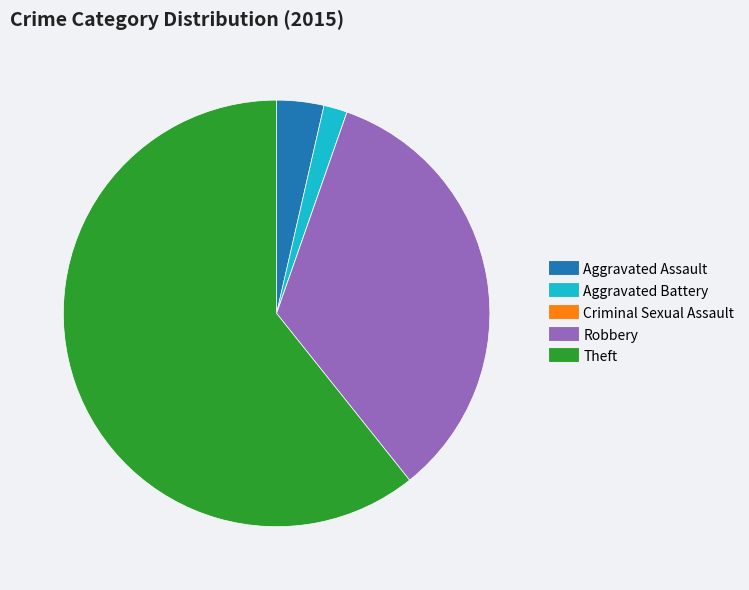

True or false: Robbery accounts for 26% of the total.

False